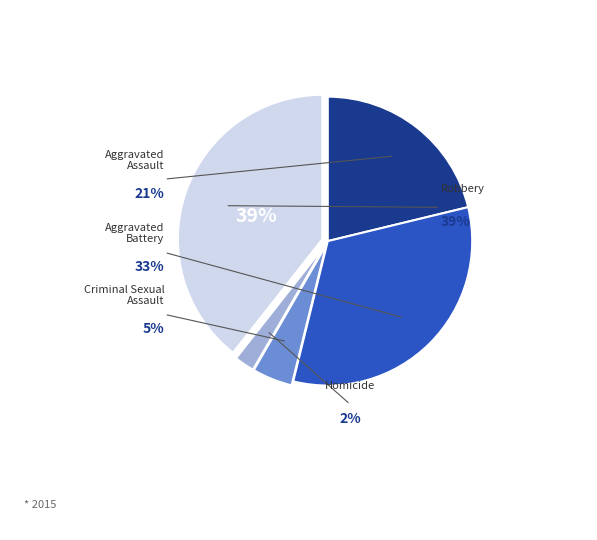

To the nearest percent, what portion does Aggravated Battery represent?

33%